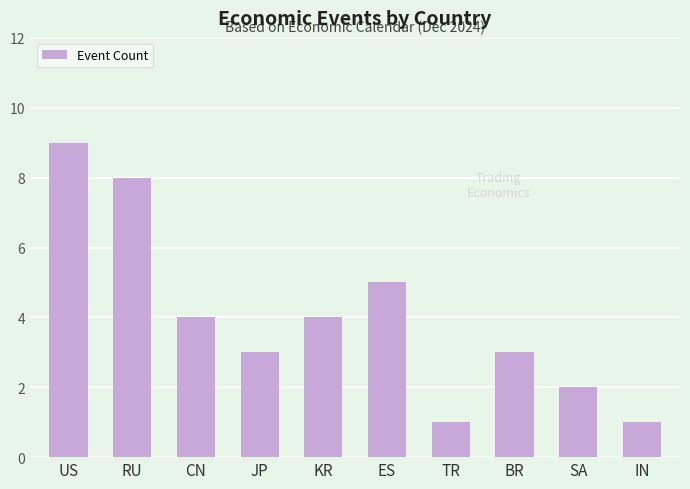

The value at IN is 1. True or false?

True